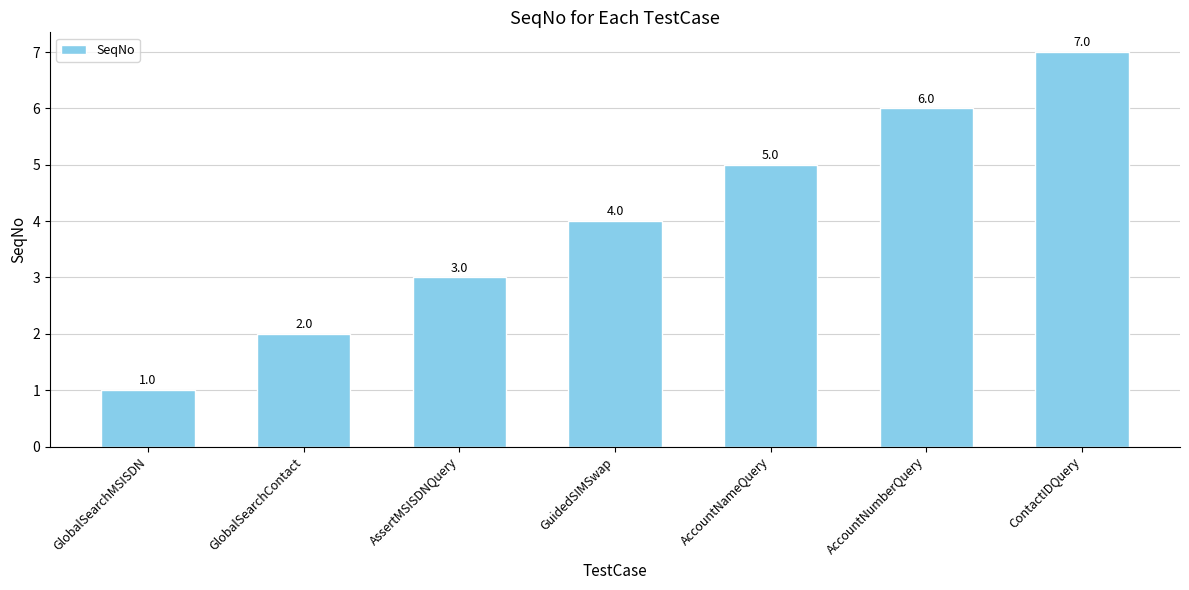

What is the difference between the values at GuidedSIMSwap and GlobalSearchMSISDN?

3